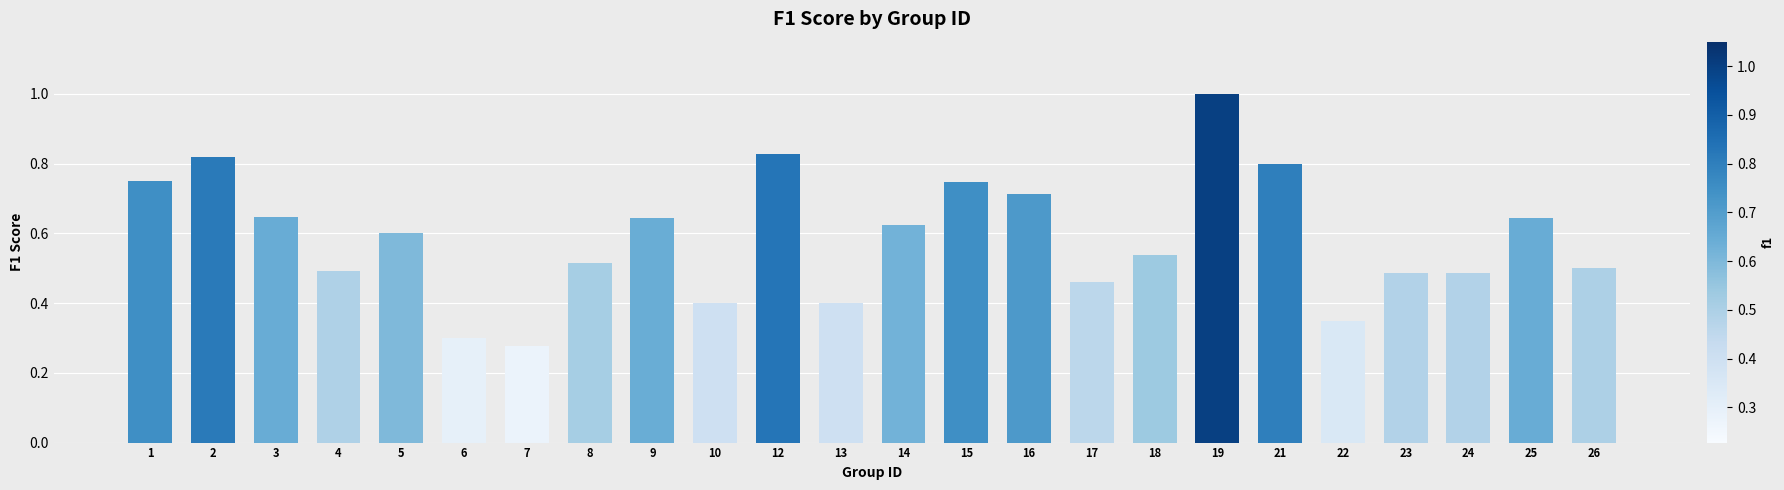

Is it true that the value at 19 is 1.3?

False